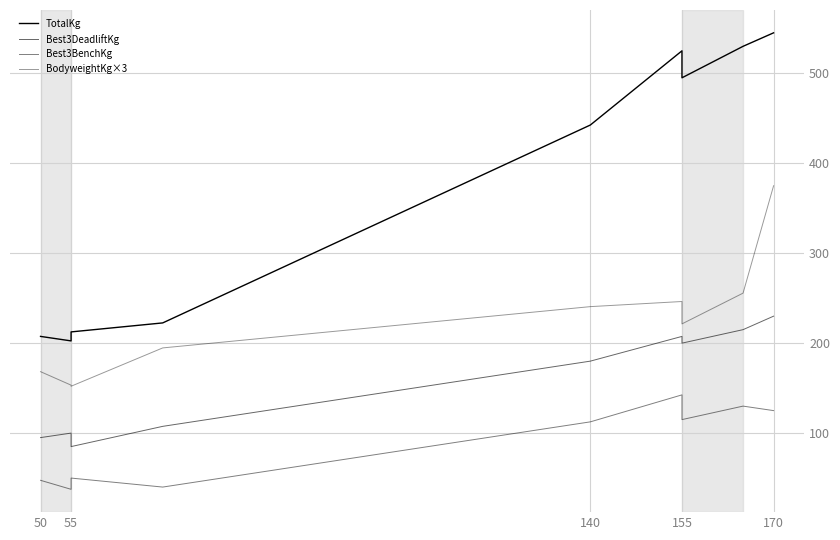

Reading left to right, transcribe all the data shown in this chart.

TotalKg: 207.5	202.5	212.5	222.5	442.5	525.0	495.0	530.0	545.0
Best3DeadliftKg: 95.0	100.0	85.0	107.5	180.0	207.5	200.0	215.0	230.0
Best3BenchKg: 47.5	37.5	50.0	40.0	112.5	142.5	115.0	130.0	125.0
BodyweightKg×3: 168.3	153.3	152.1	194.7	240.6	246.3	221.4	255.6	375.0